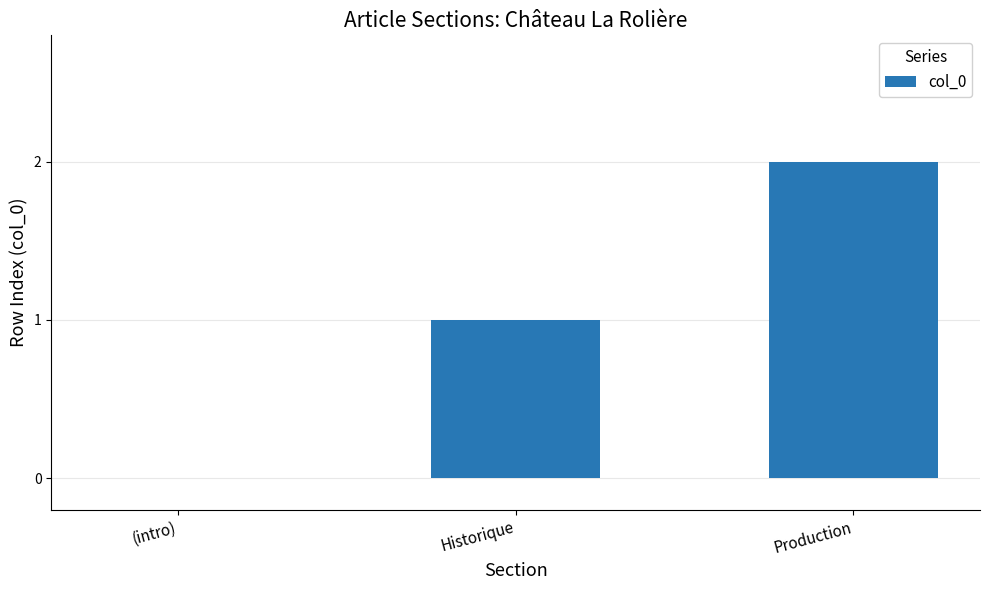

What is the change in value from (intro) to Production?

+2